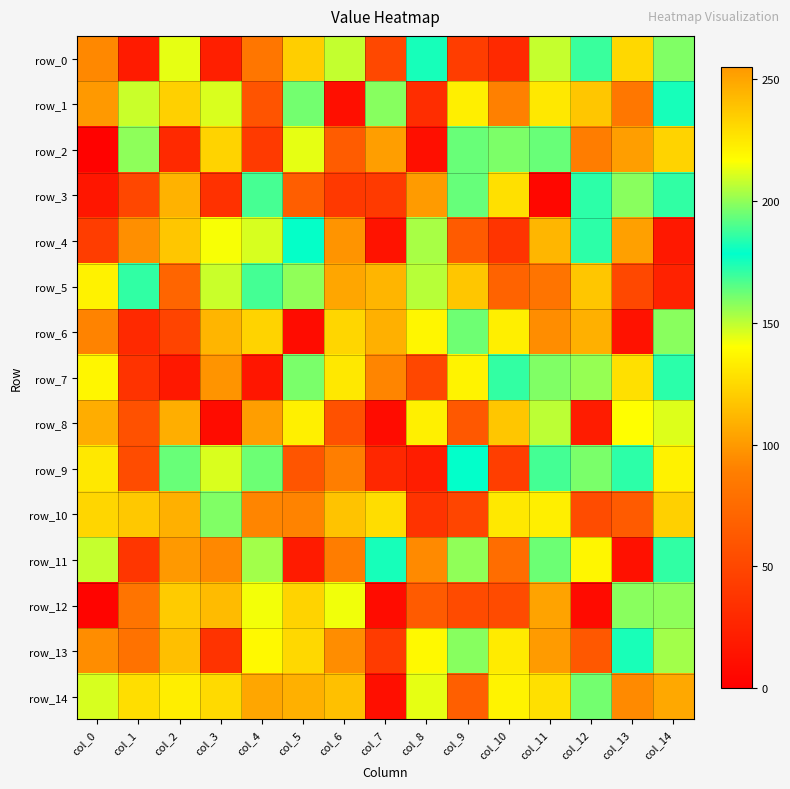

What is the difference between the maximum and minimum values in the row_11 series?

208